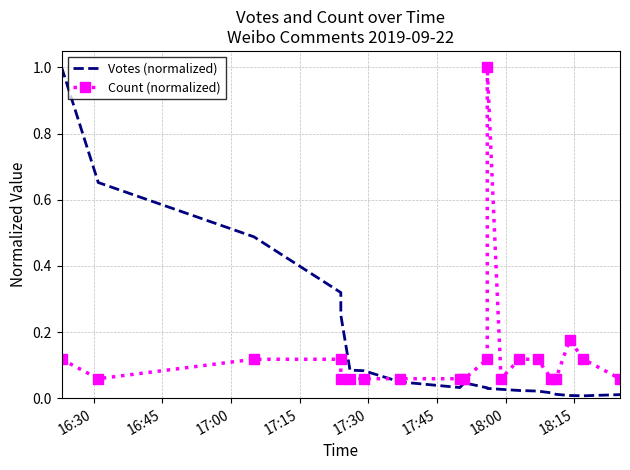

How many intersections are there between Count (normalized) and Votes (normalized)?

1